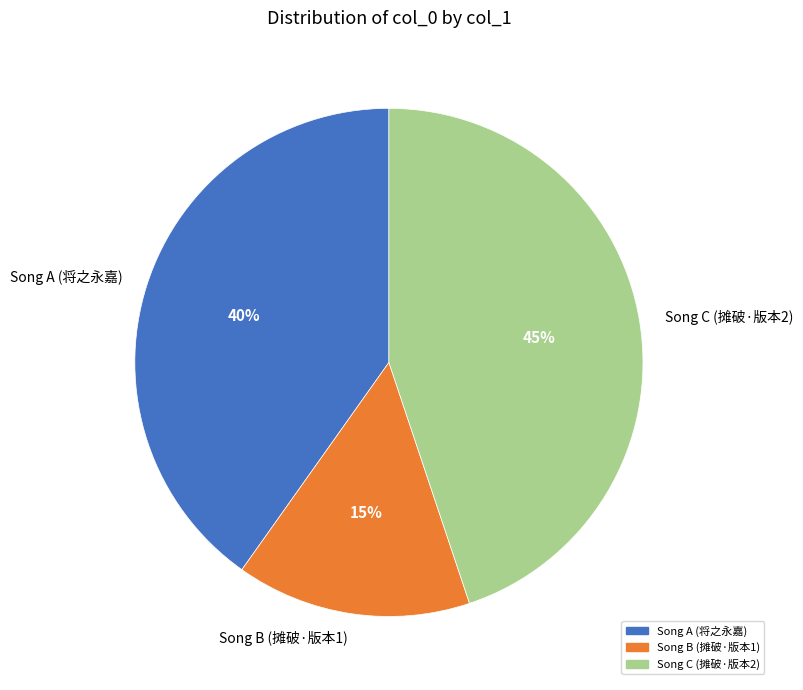

What is the smallest slice in the pie chart?

Song B (摊破·版本1)